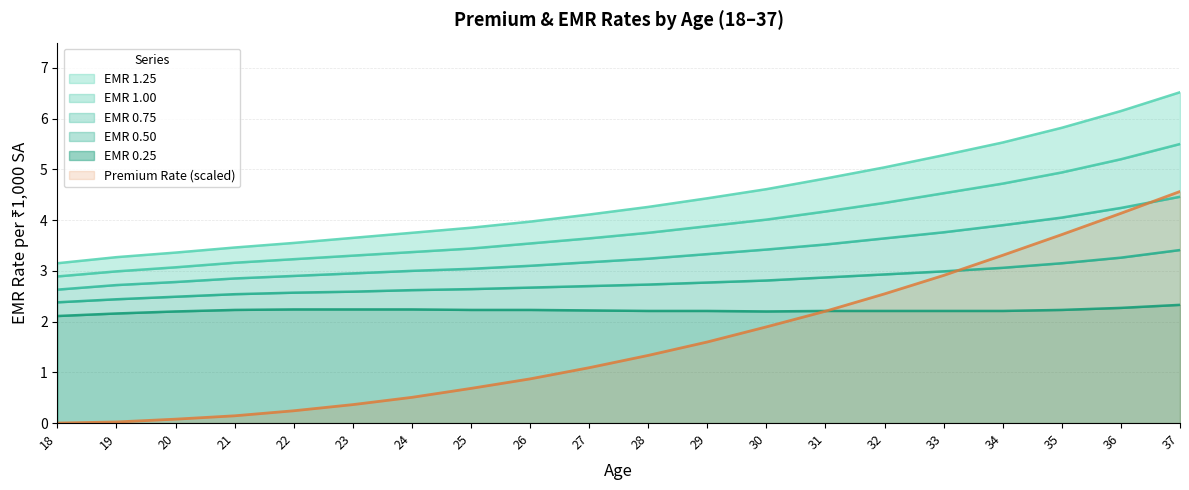

At which label does Premium Rate reach its minimum?

18